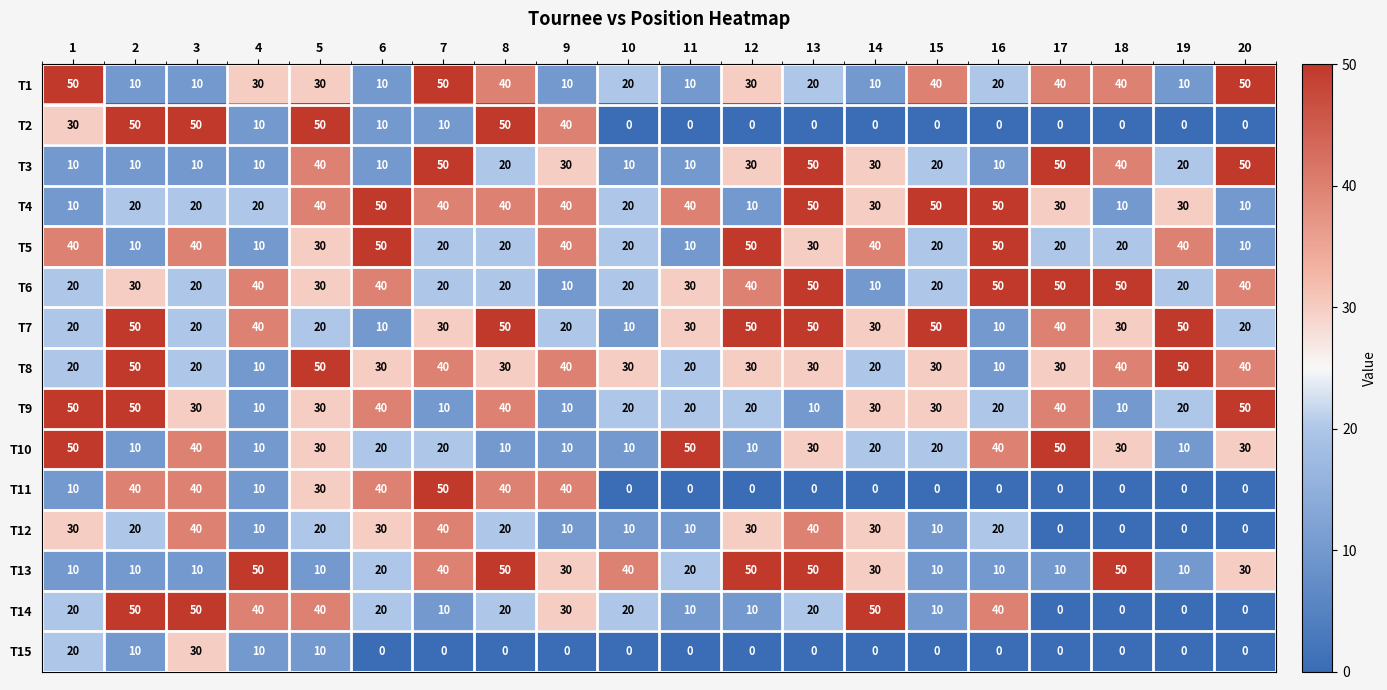

How many T3 values are between 10 and 40?

16